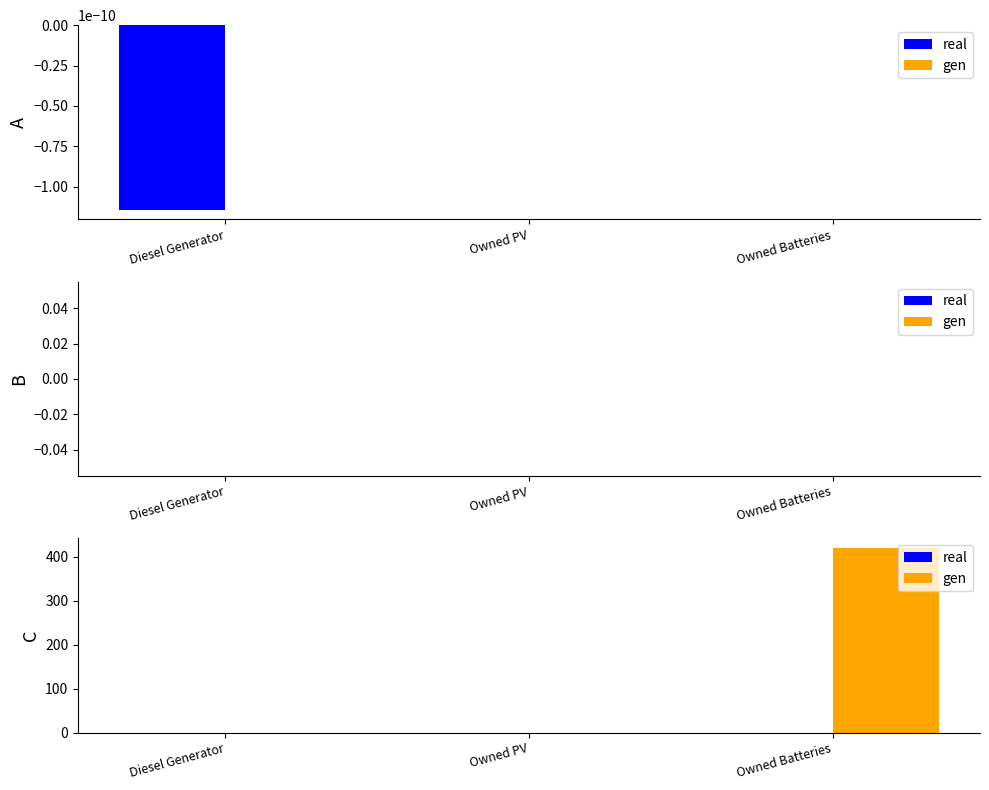

What is the label of the 3rd bar from the right?

Diesel Generator